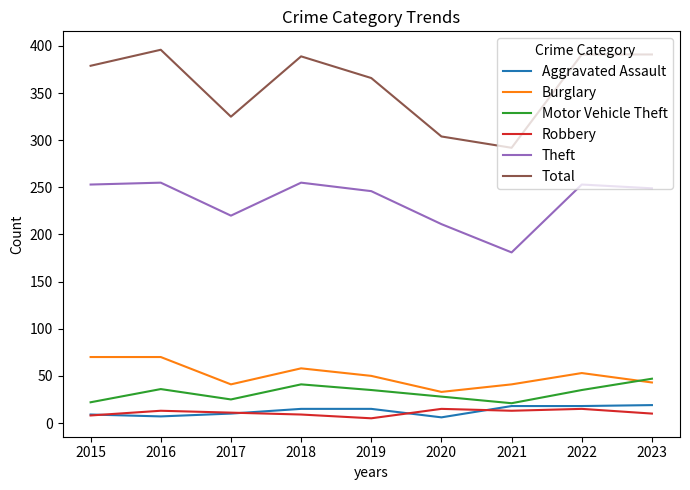

True or false: Theft and Motor Vehicle Theft cross at least once.

False